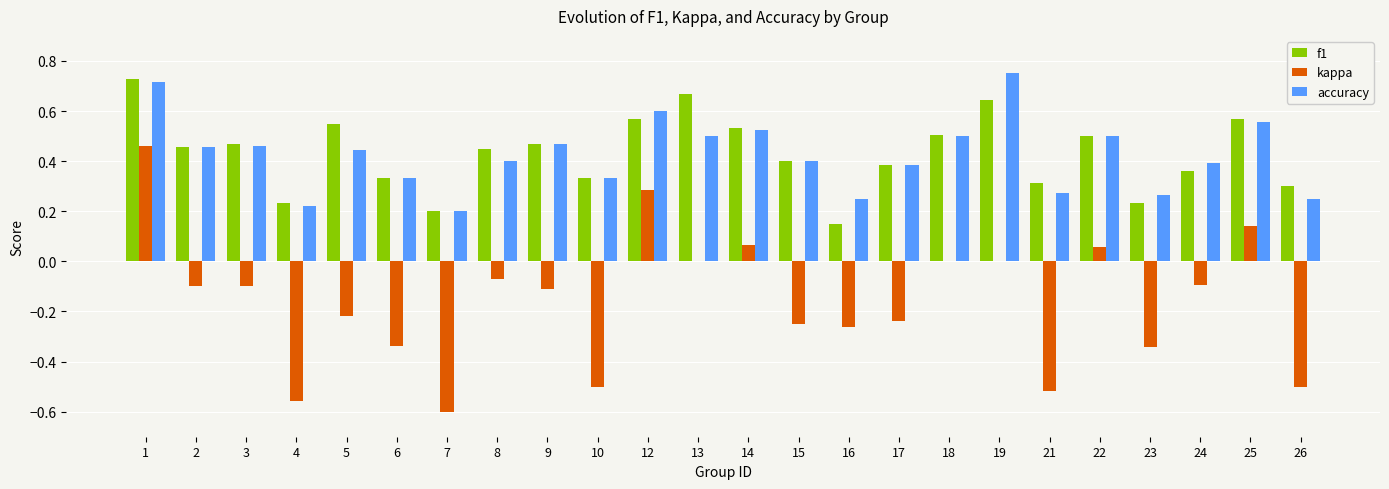

Where does the kappa series first go above 0?

1